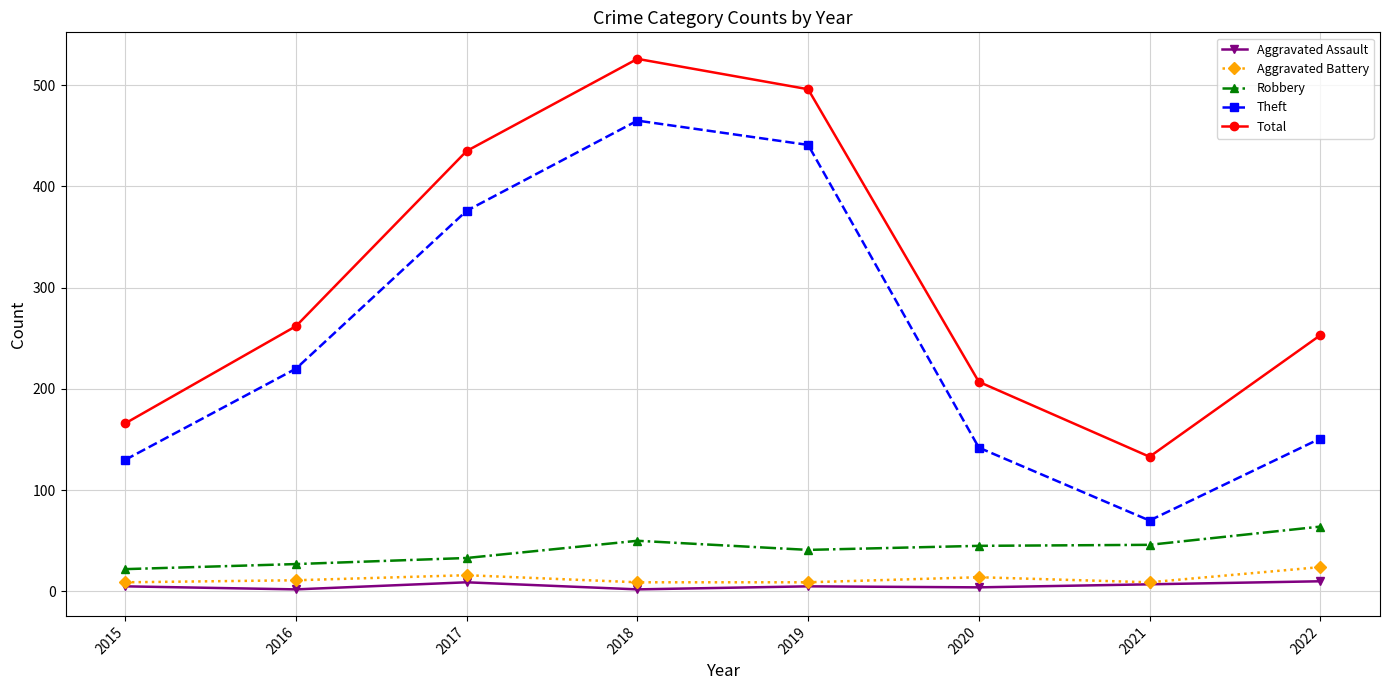

True or false: Robbery and Total intersect in this chart.

False